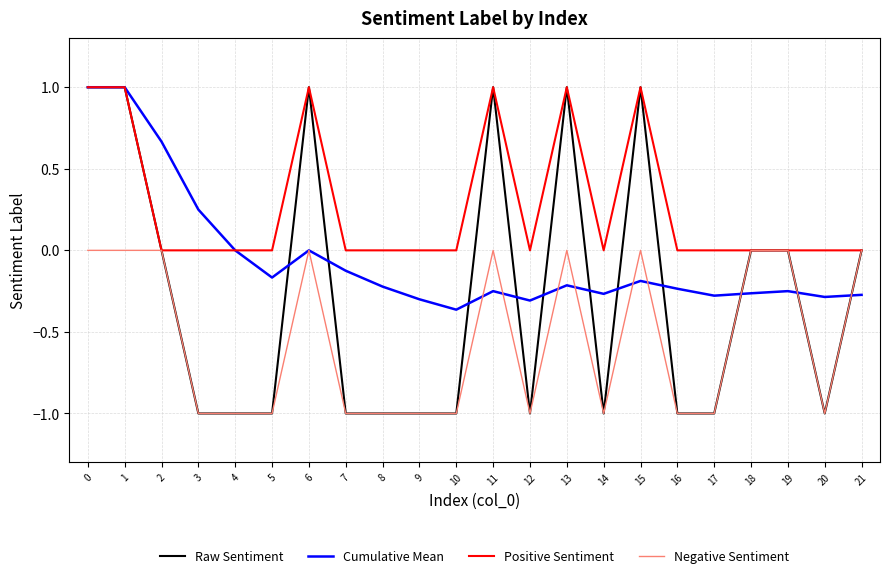

What is the greatest value displayed?

1.0